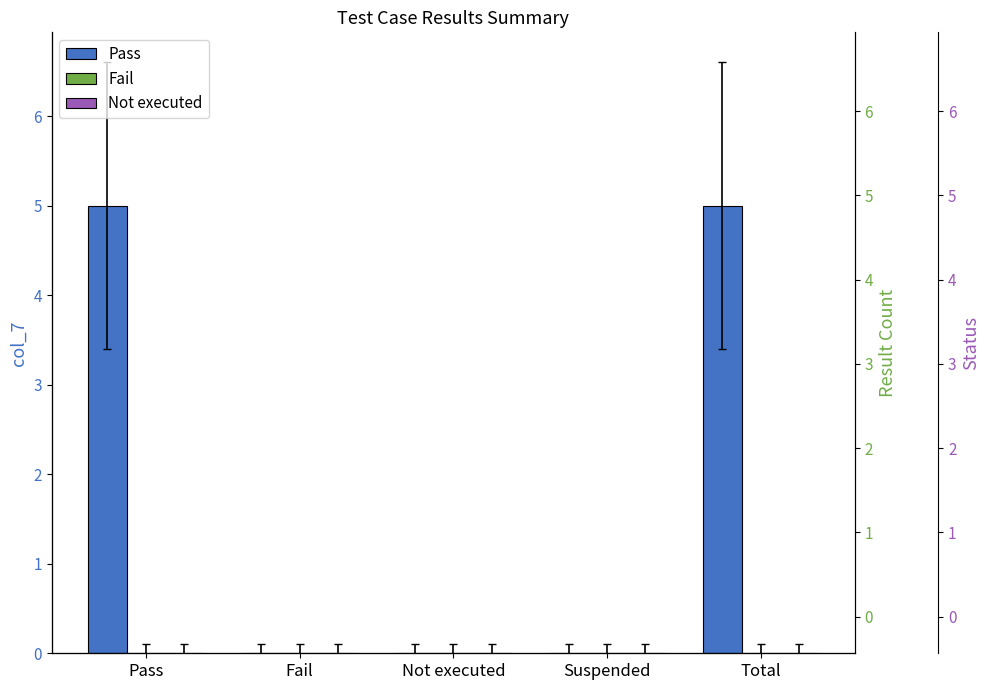

True or false: Pass has a value of -3 at Suspended.

False